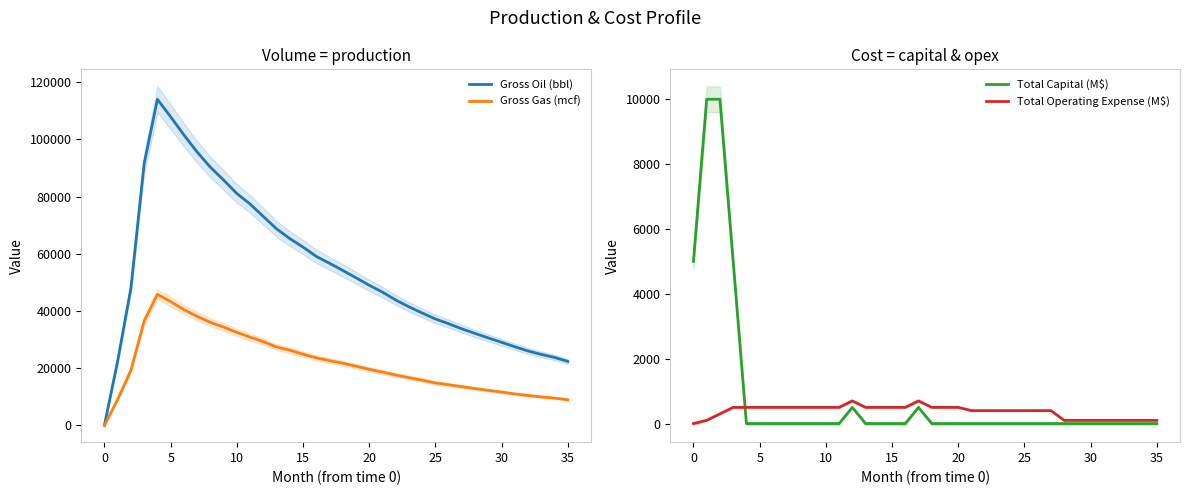

Rank the series by their maximum value, from lowest to highest.

Total Operating Expense (M$), Total Capital (M$), Gross Gas (mcf), Gross Oil (bbl)